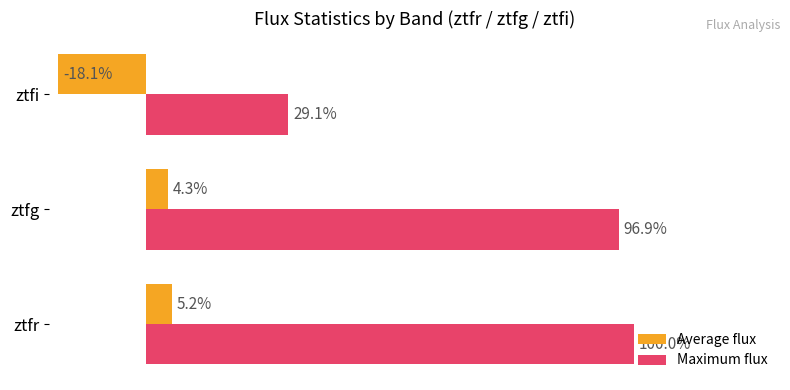

Rank the series by their maximum value, from lowest to highest.

Average flux, Maximum flux